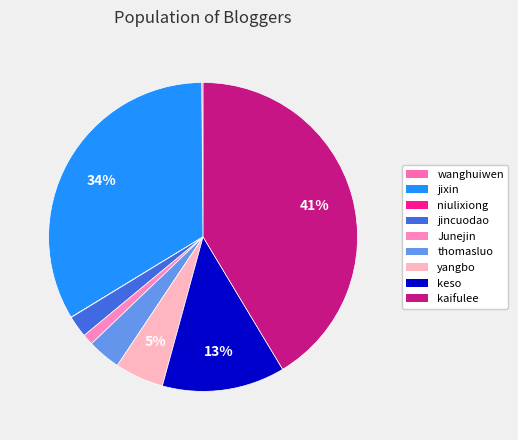

True or false: kaifulee accounts for 53% of the total.

False